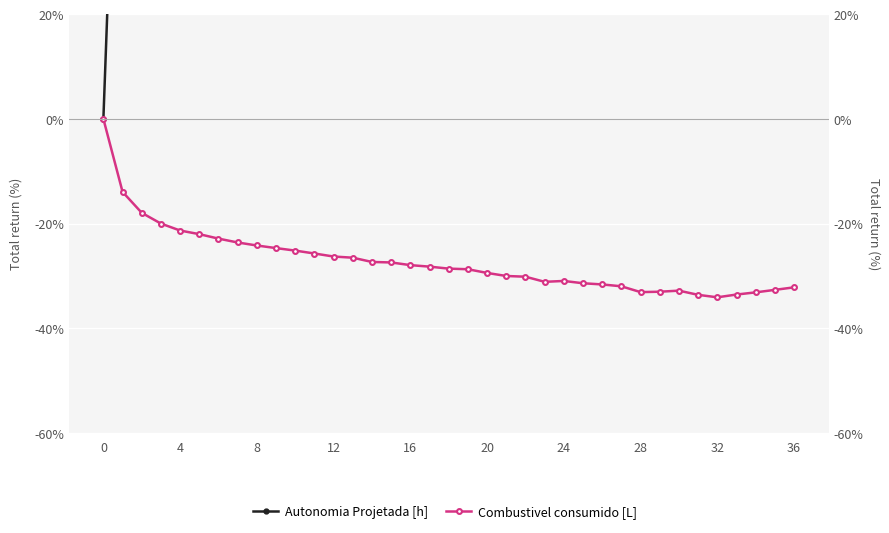

List the series in order of their overall mean, lowest first.

Combustivel consumido [L], Autonomia Projetada [h]